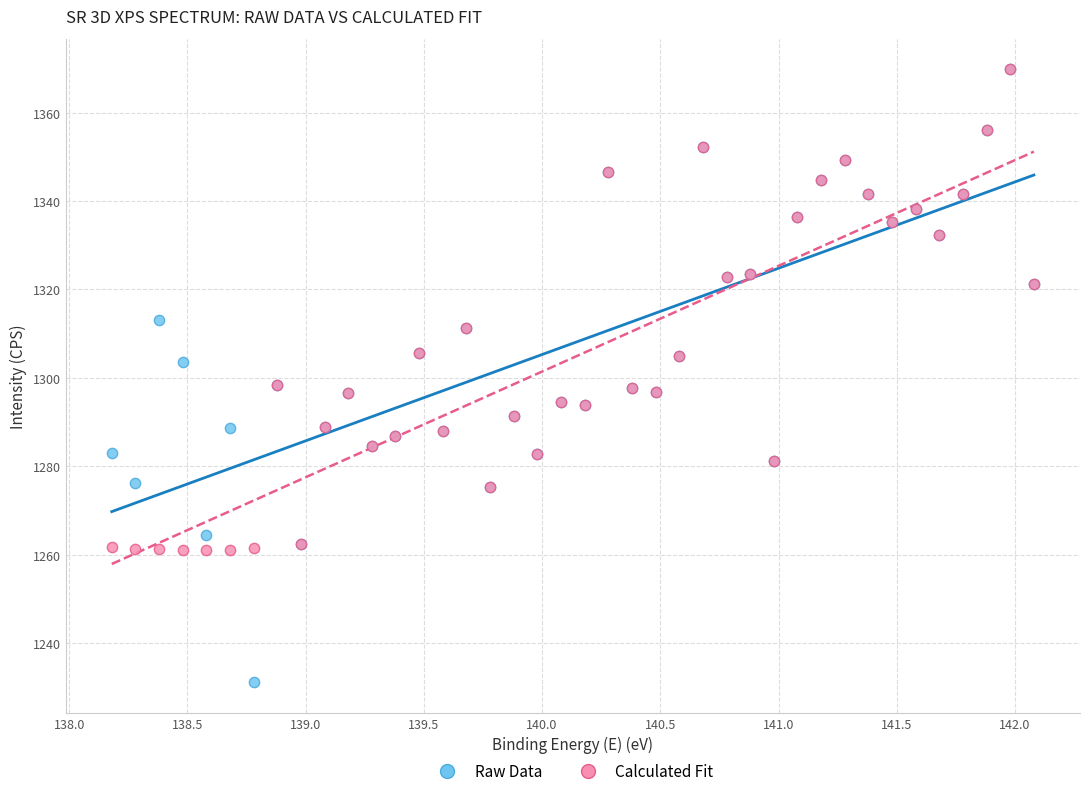

What are all the series names shown in the legend?

Raw Data, Calculated Fit